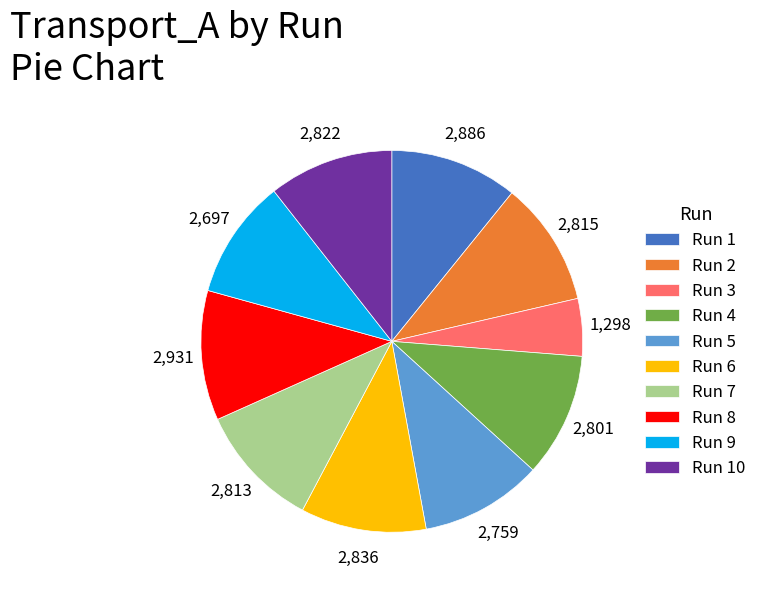

Which slice is the smallest?

Run 3